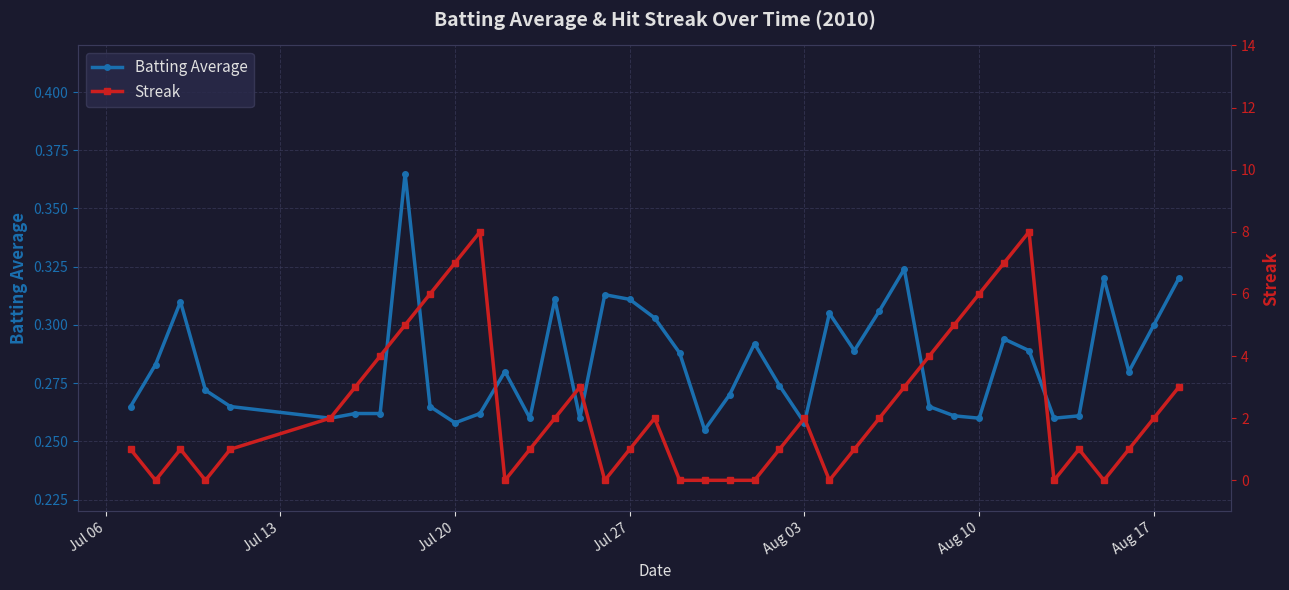

Count the Batting Average values in the range 0 to 1.

40